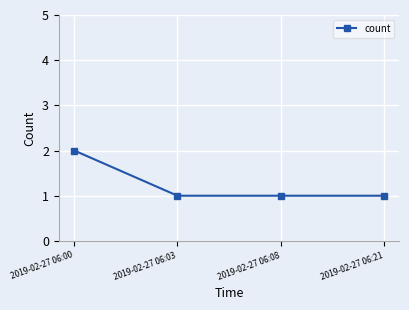

What is the value of the 4th point from the left?

1